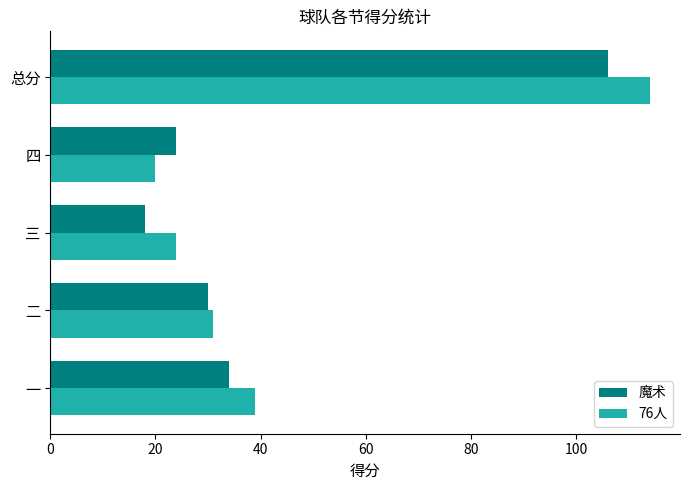

What is the sum of all 魔术 values?

212